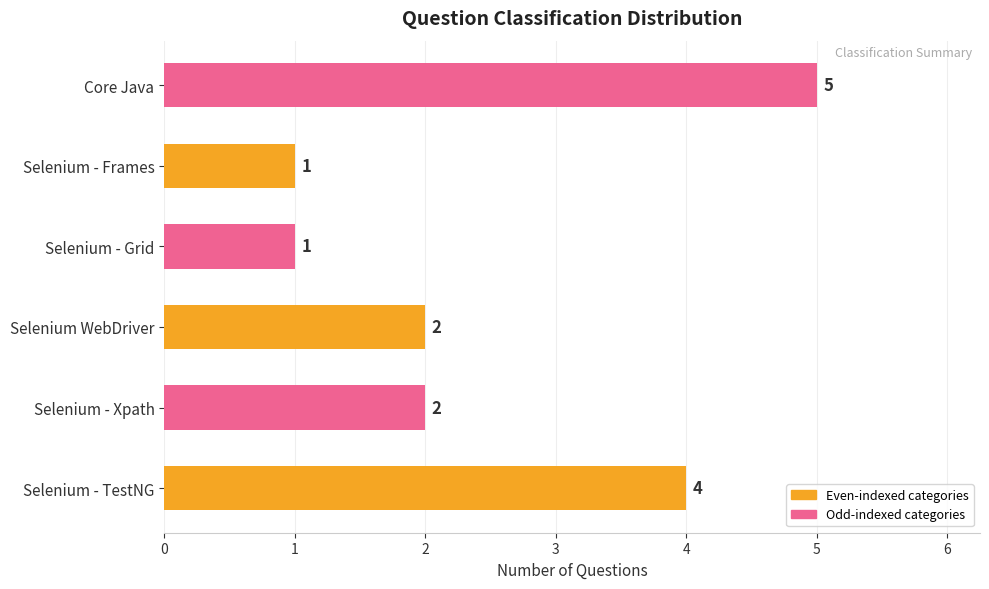

What is the sum of the values at Selenium WebDriver and Selenium - Frames?

3